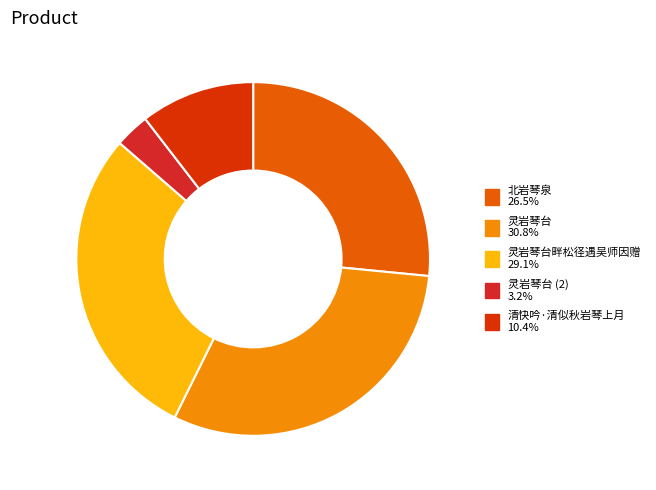

Which category has the biggest portion of the pie?

灵岩琴台